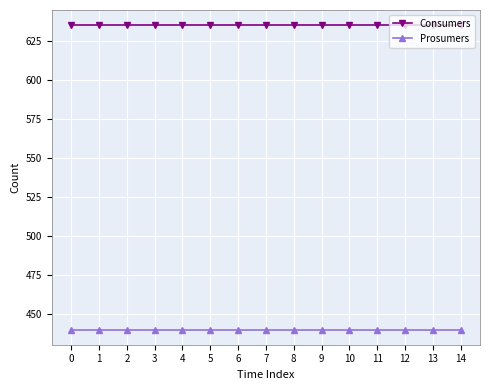

Rank the series by their average value, from lowest to highest.

Prosumers, Consumers